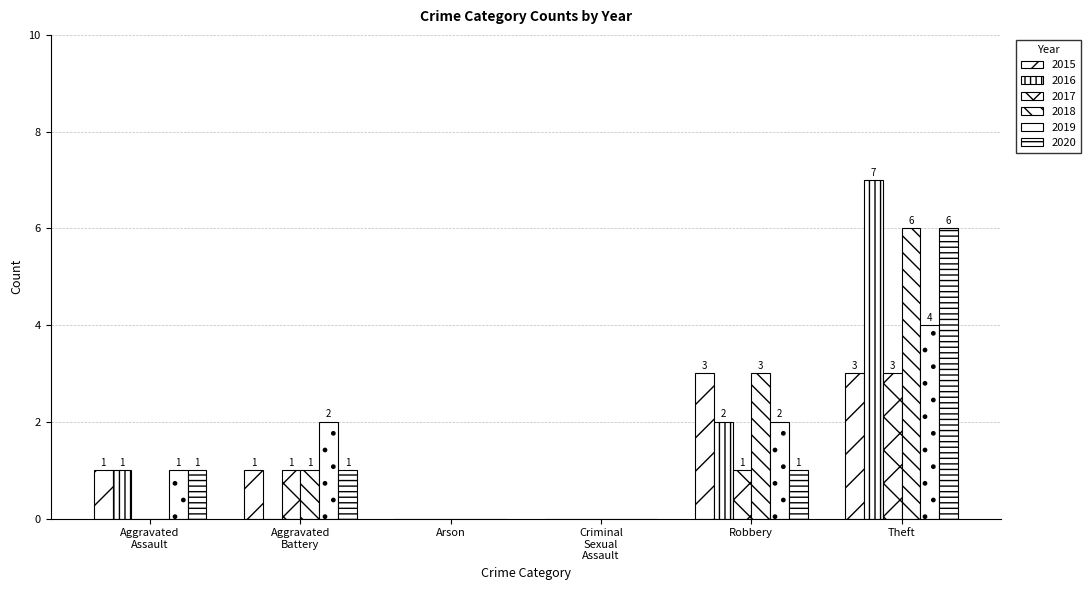

Reading left to right, transcribe all the data shown in this chart.

2015: 1	1	0	0	3	3
2016: 1	0	0	0	2	7
2017: 0	1	0	0	1	3
2018: 0	1	0	0	3	6
2019: 1	2	0	0	2	4
2020: 1	1	0	0	1	6